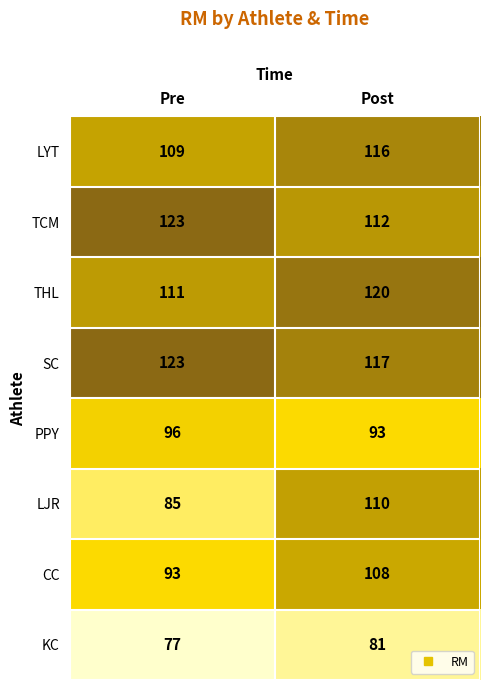

Rank the series at Post from lowest to highest value.

KC, PPY, CC, LJR, TCM, LYT, SC, THL